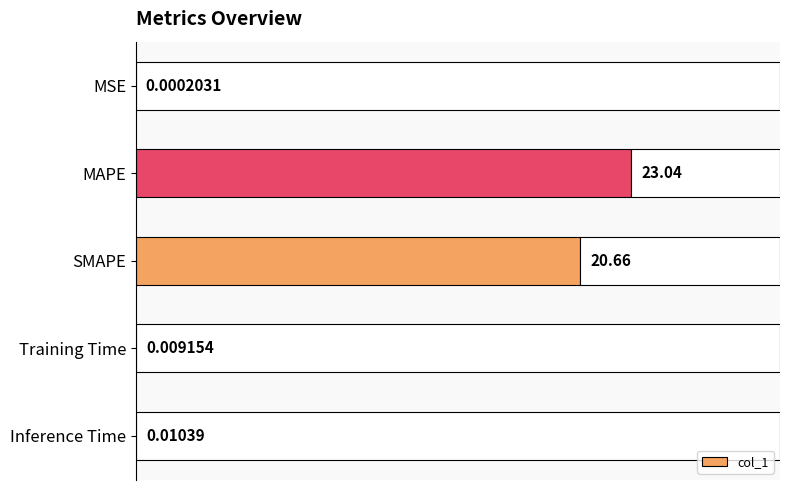

What is the maximum value shown in the chart?

23.0